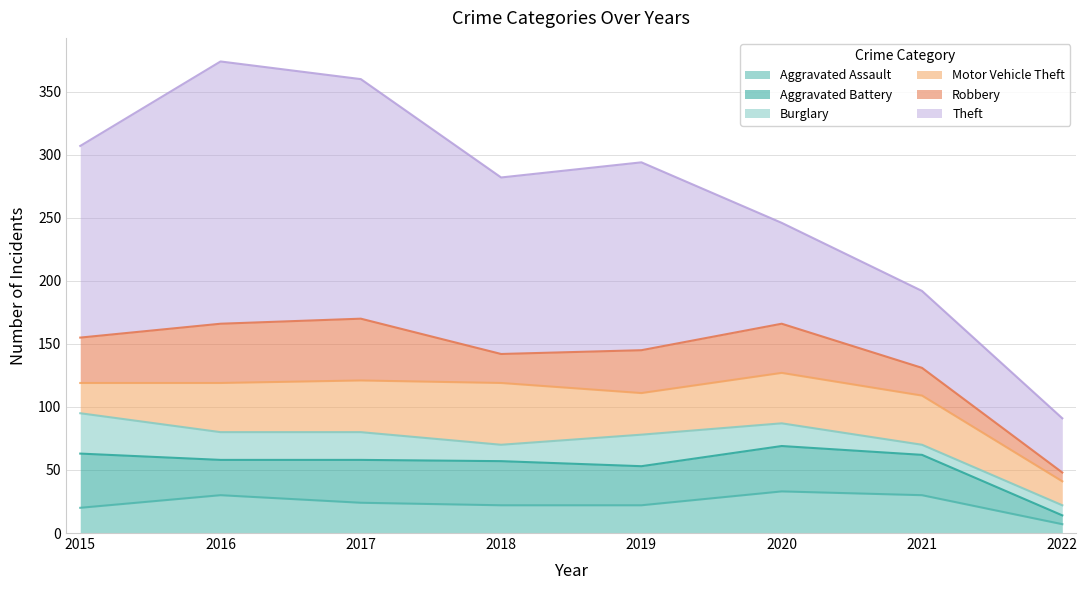

At which label does Motor Vehicle Theft first exceed 39?

2017